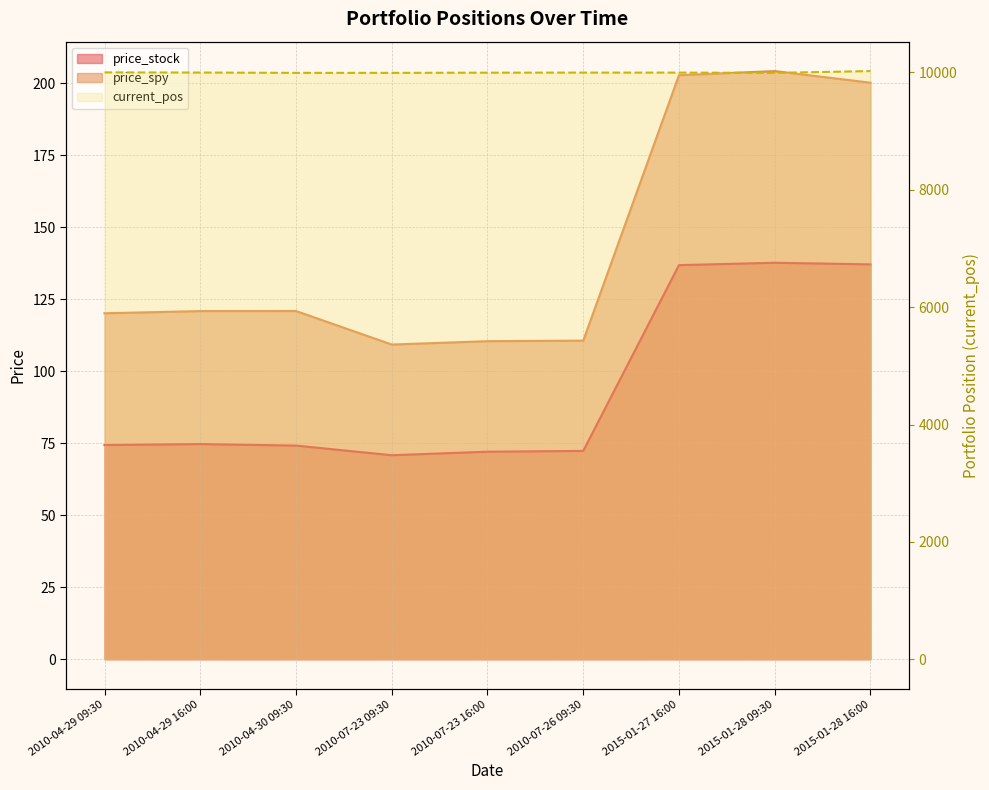

Rank the categories by price_stock value from lowest to highest.

2010-07-23 09:30, 2010-07-23 16:00, 2010-07-26 09:30, 2010-04-30 09:30, 2010-04-29 09:30, 2010-04-29 16:00, 2015-01-27 16:00, 2015-01-28 16:00, 2015-01-28 09:30